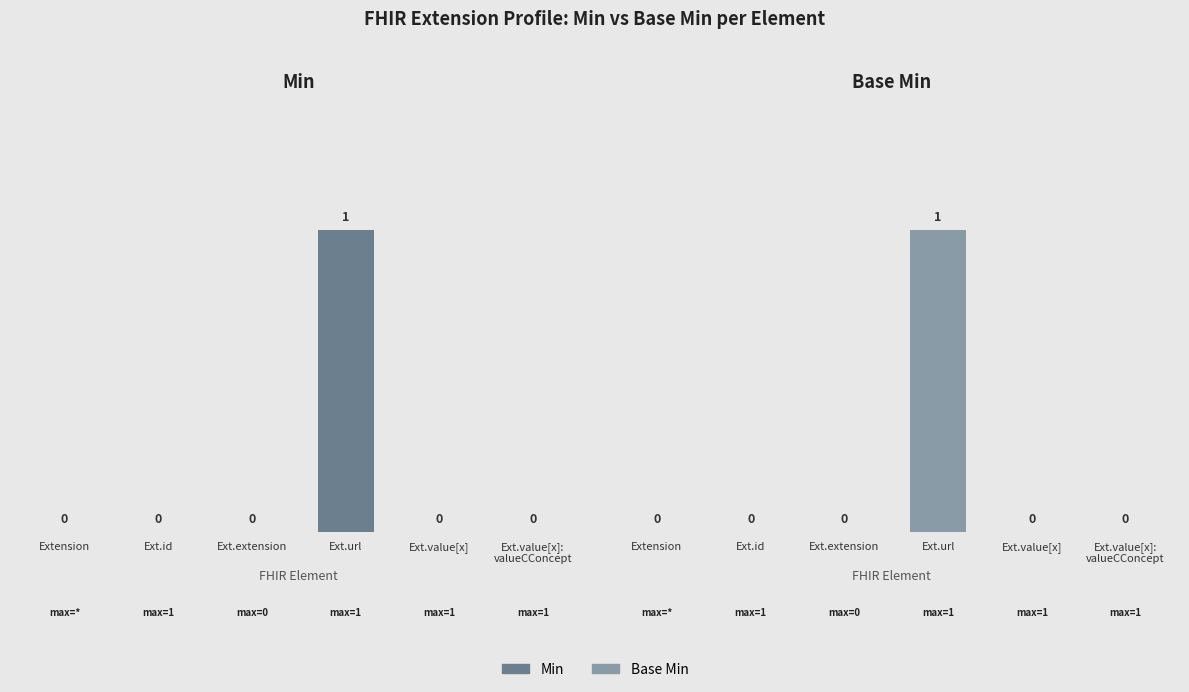

What is the approximate value of Base Min at Ext.url?

1